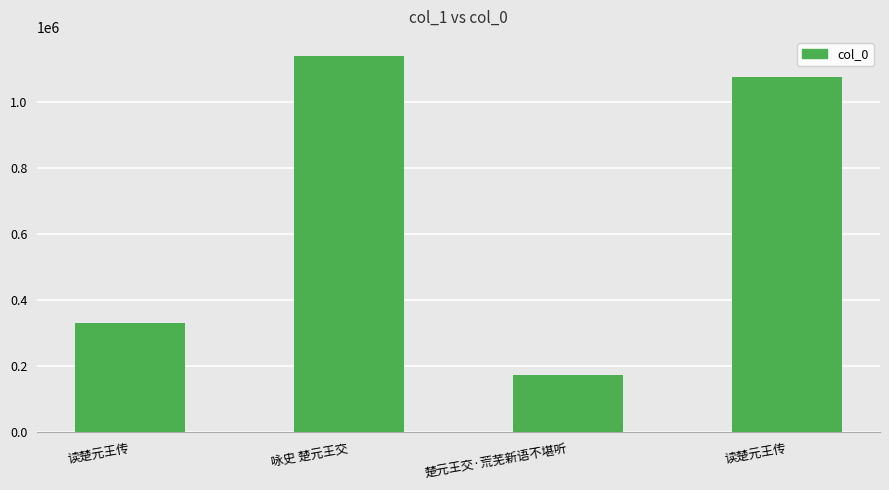

Count the number of data series in this chart.

1